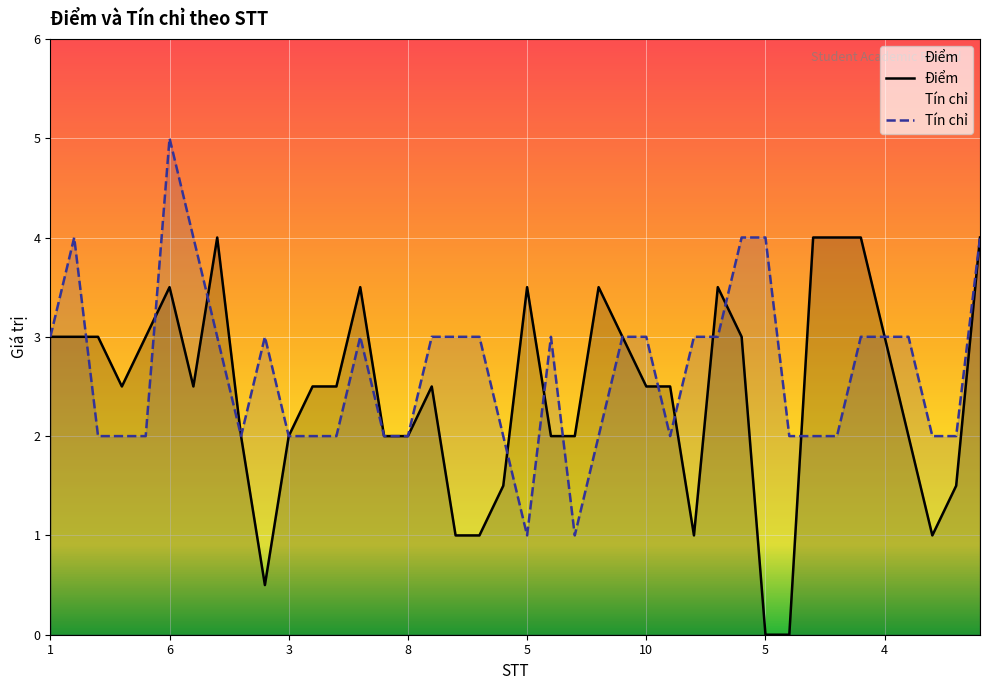

How many lines are shown in the chart?

2